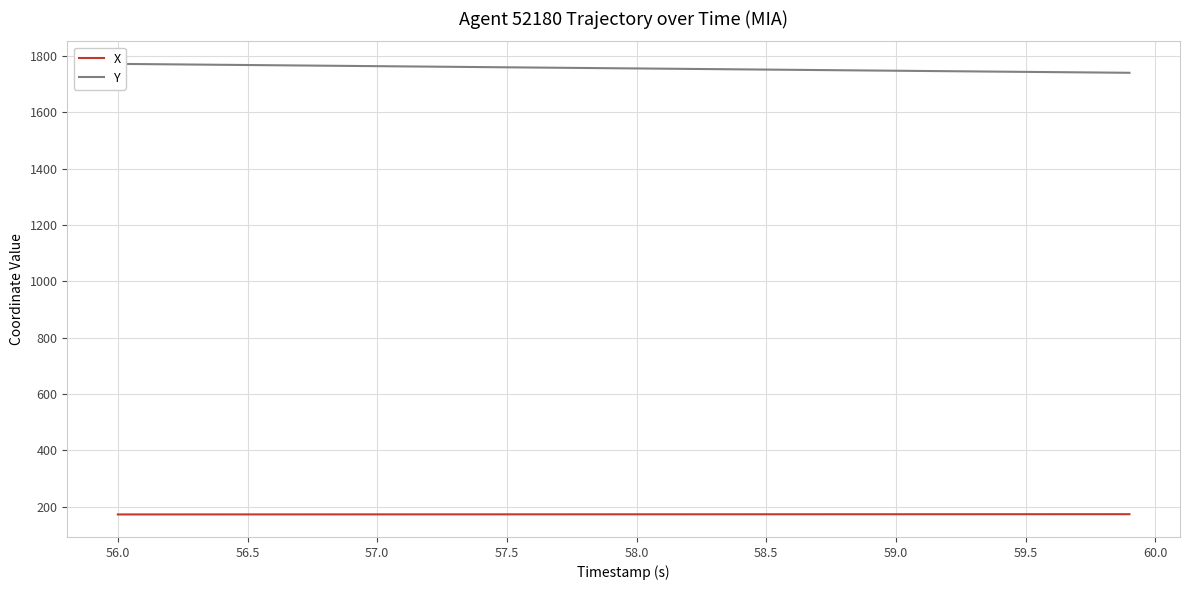

Does the chart display data point markers on the line(s)?

No